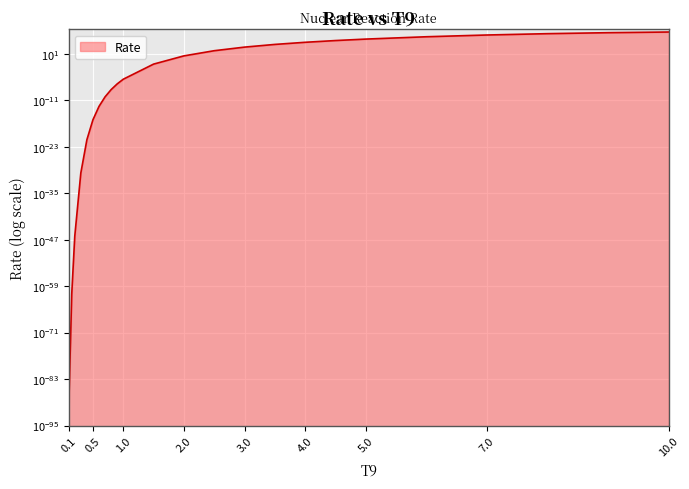

At which label does the data first exceed 2?

2.0